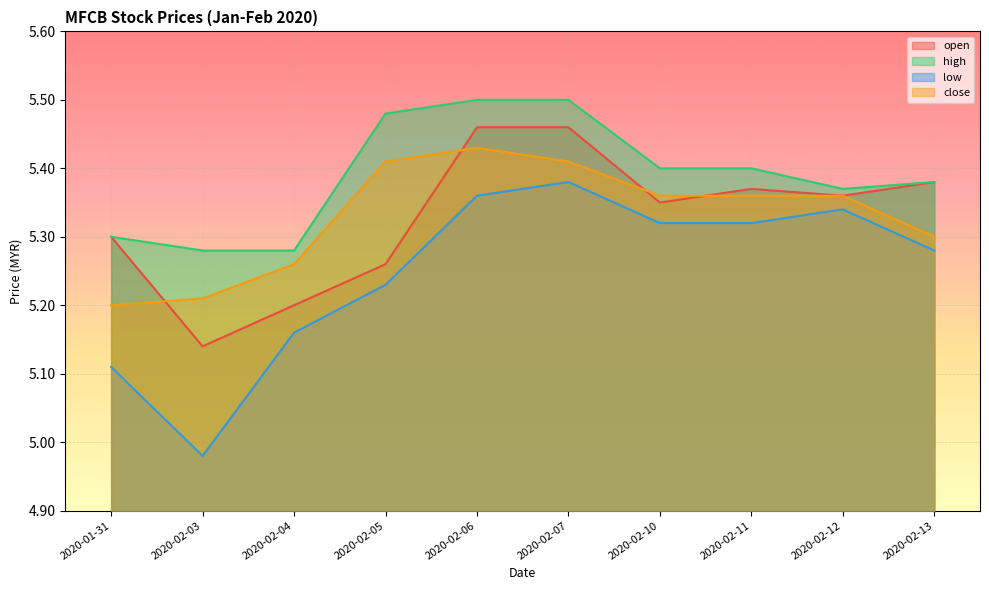

The open series shows 3.1 at 2020-02-10. True or false?

False